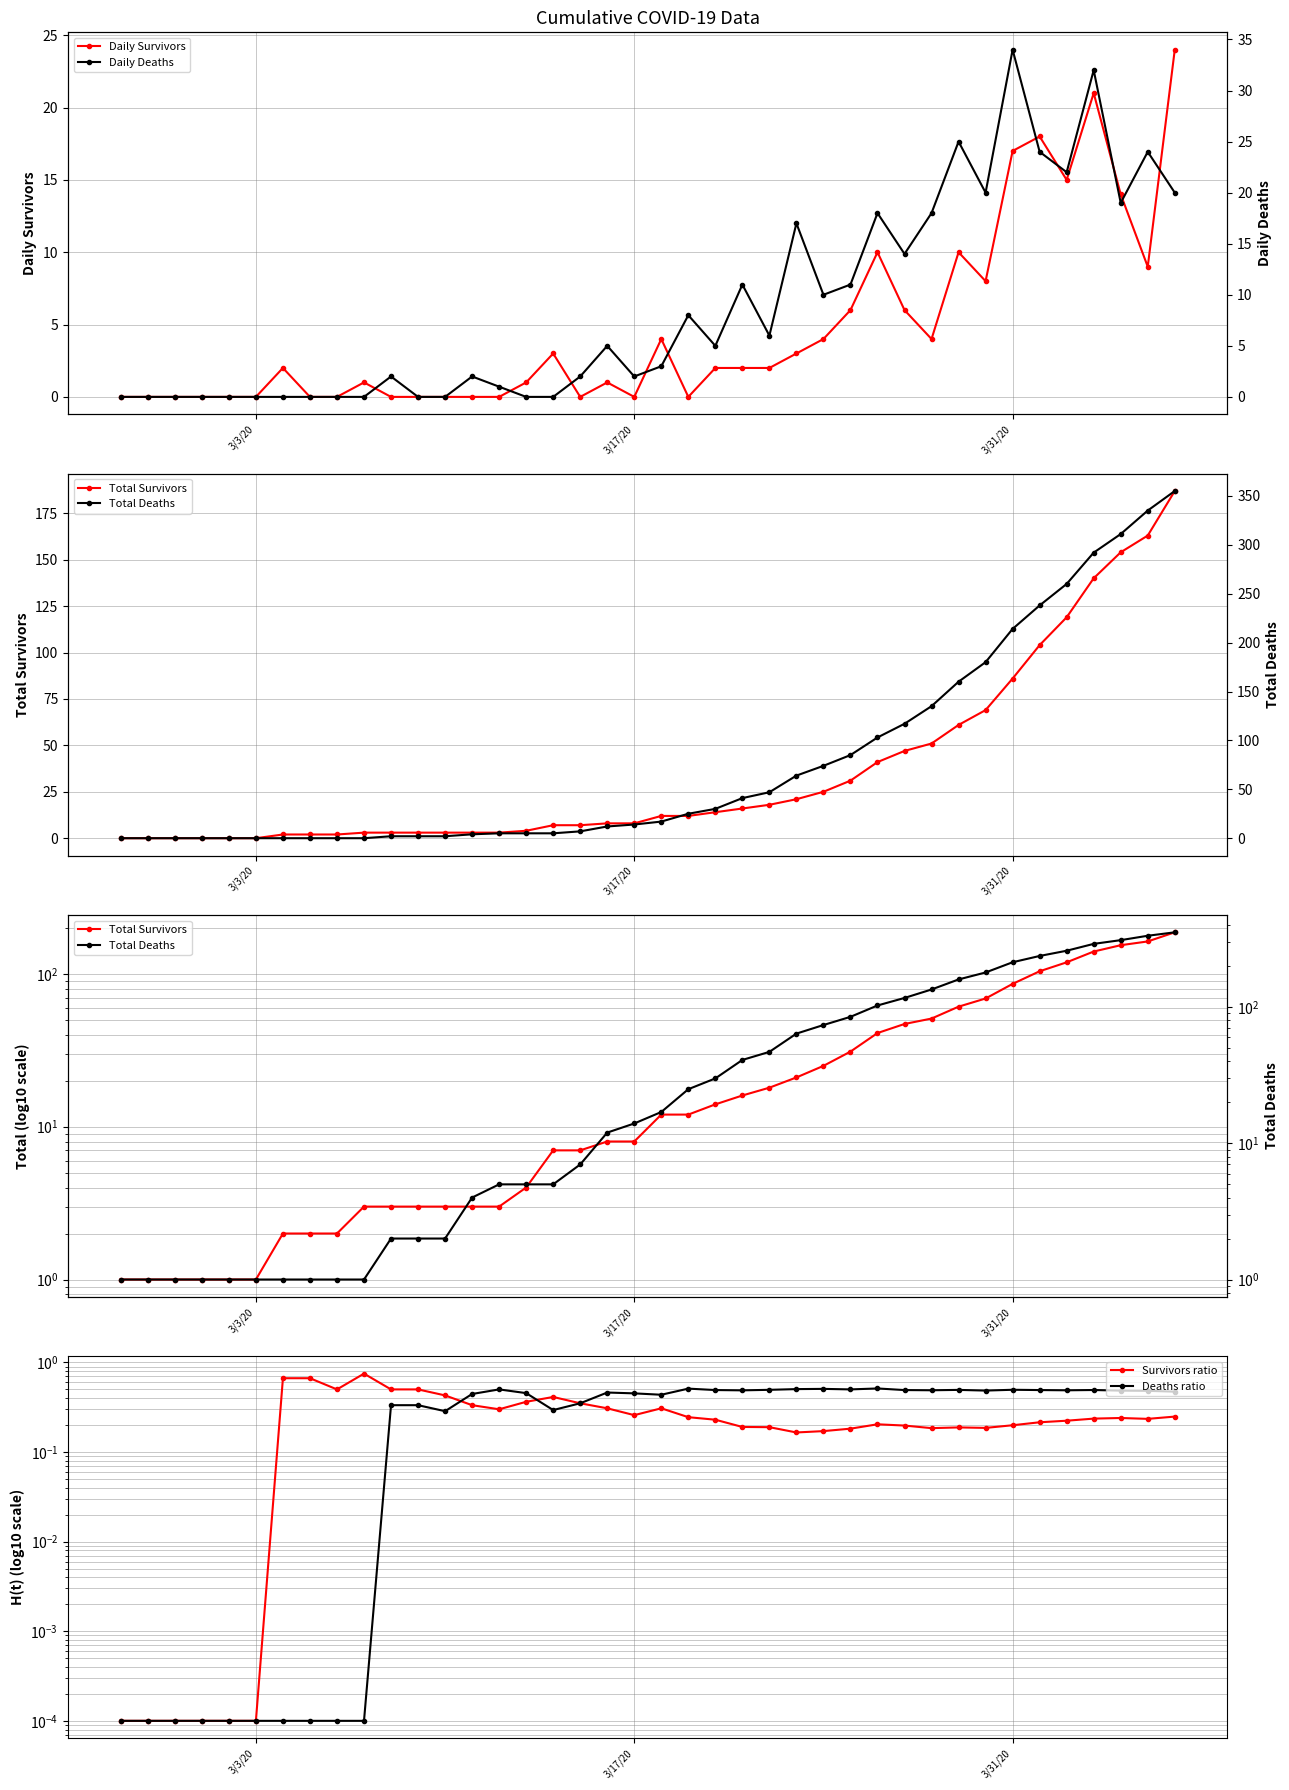

What is the sum of all Total Deaths values?

3151.0